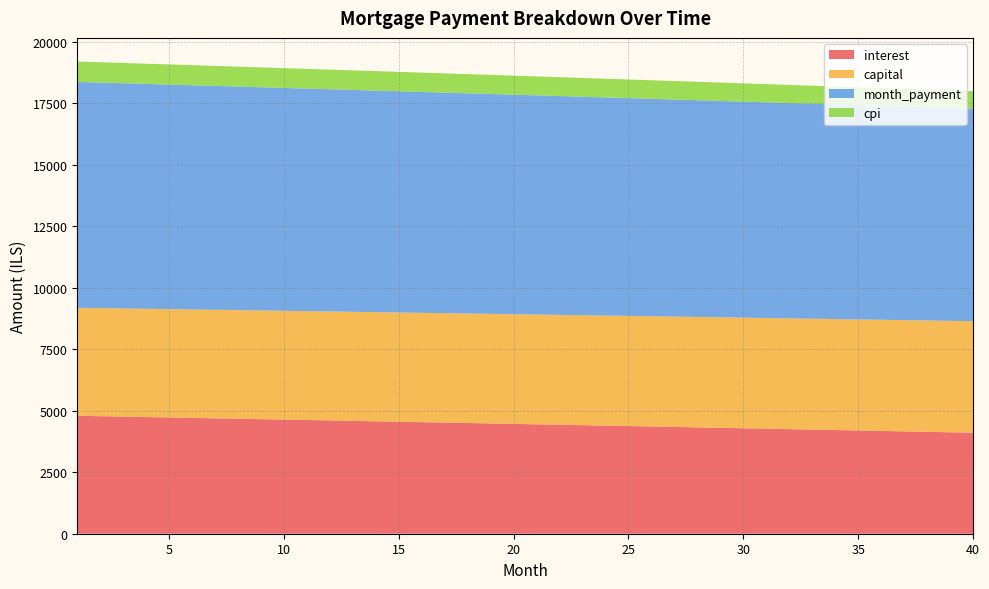

What is the minimum value for interest?

4106.6